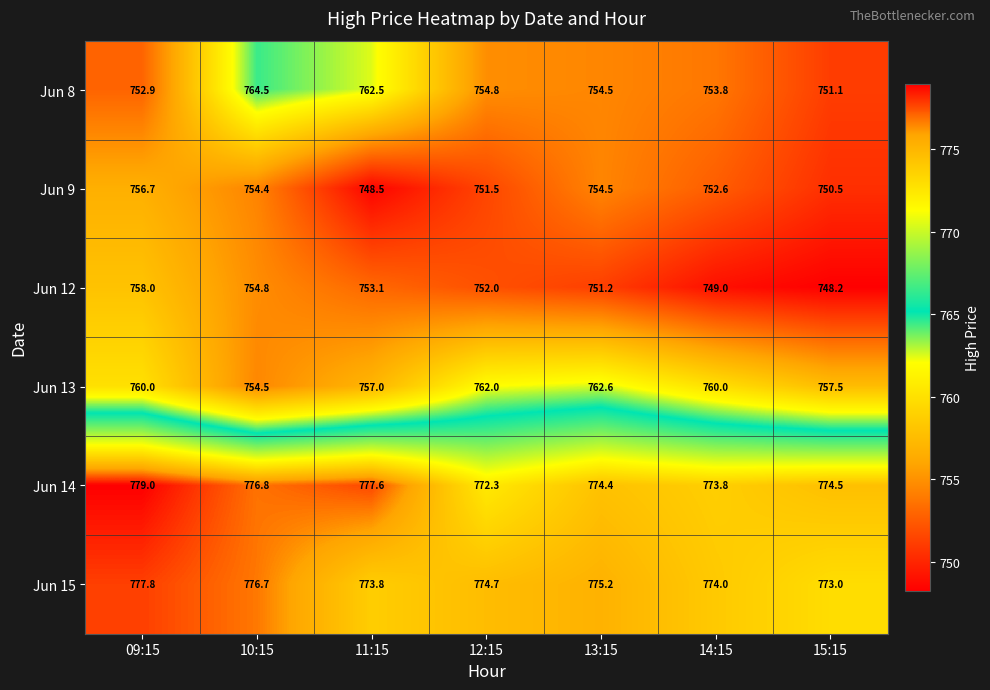

Which category has the highest value in the Jun 13 series?

13:15